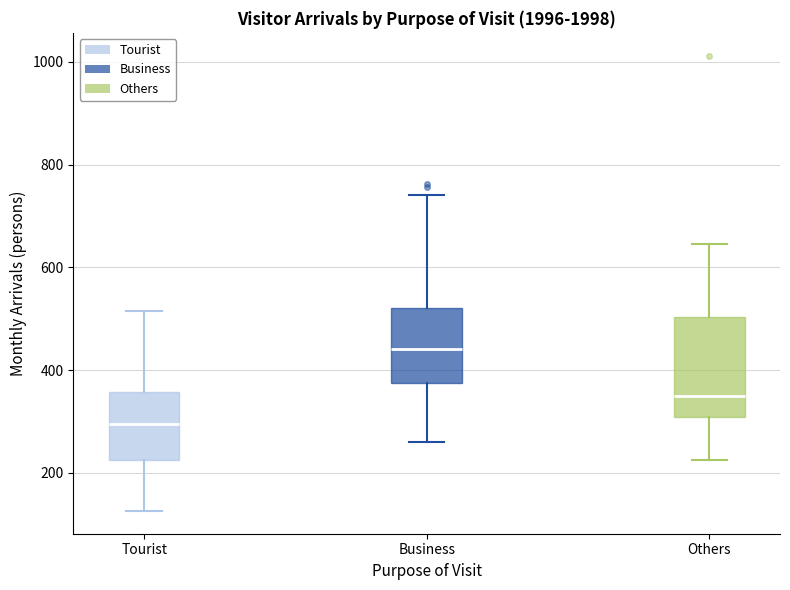

Which box's median line is the highest?

Business